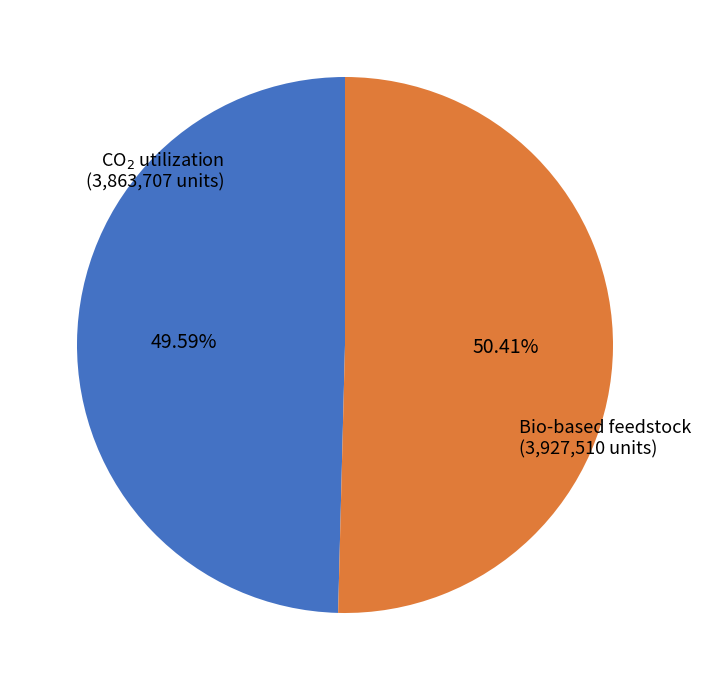

How many slices are in this pie chart?

2